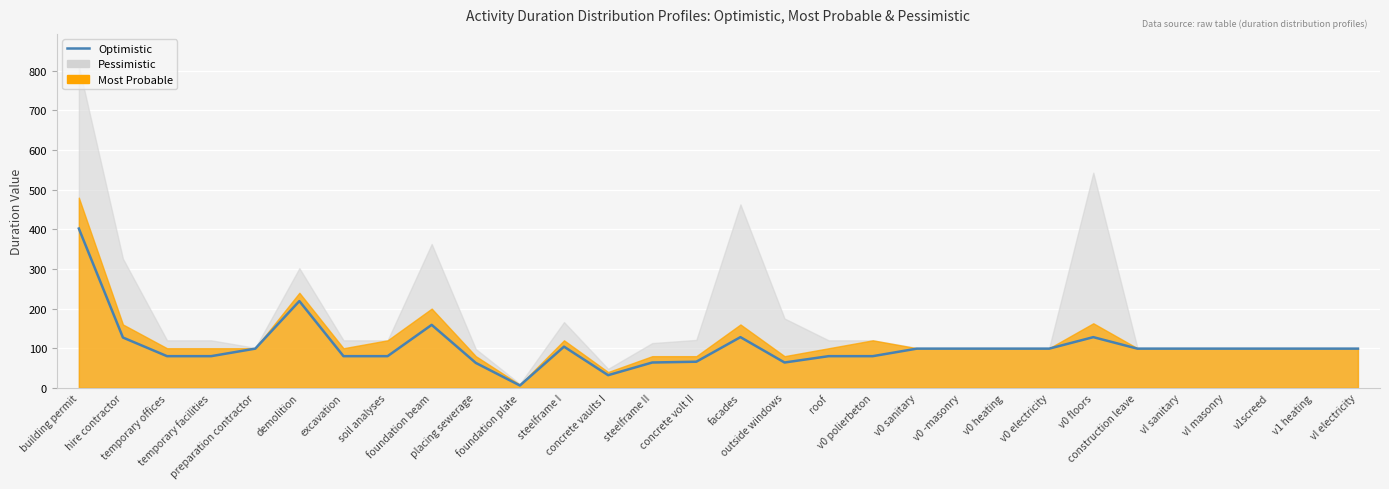

Rank the categories by value from highest to lowest.

building permit, demolition, foundation beam, facades, v0 floors, hire contractor, steelframe I, preparation contractor, v0 sanitary, v0 -masonry, v0 heating, v0 electricity, construction leave, vI sanitary, vI masonry, v1screed, v1 heating, vI electricity, temporary offices, temporary facilities, excavation, soil analyses, roof, v0 polierbeton, concrete volt II, steelframe II, outside windows, placing sewerage, concrete vaults I, foundation plate